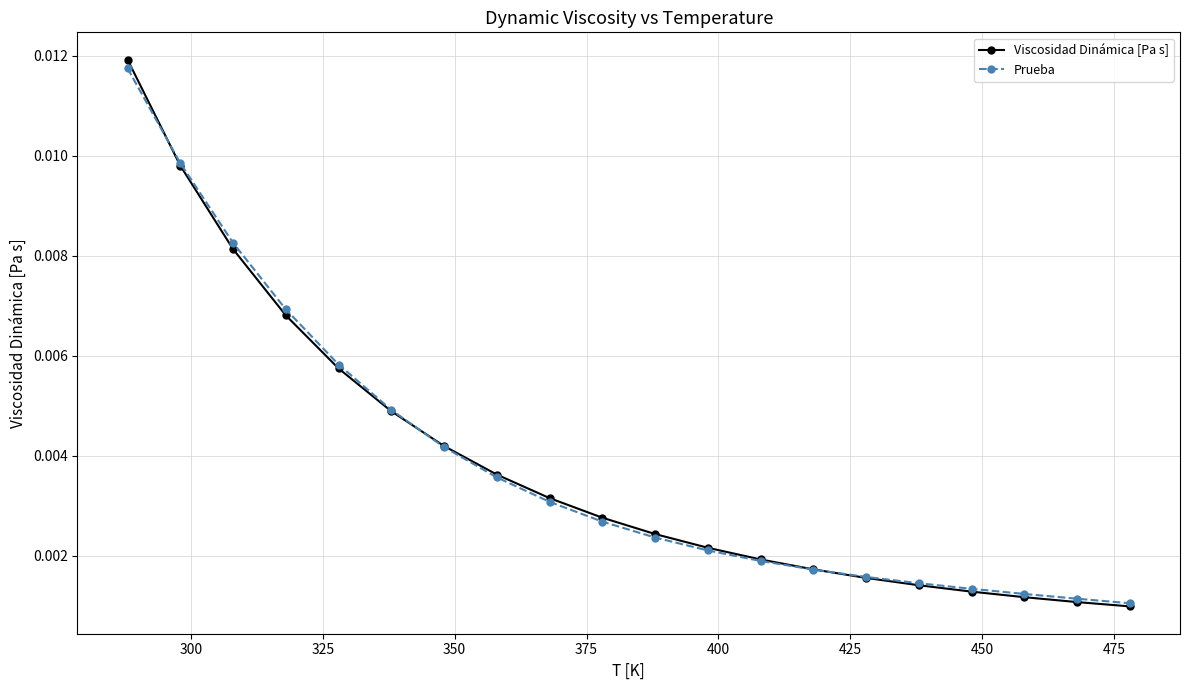

What are all the series names shown in the legend?

Viscosidad Dinámica [Pa s], Prueba